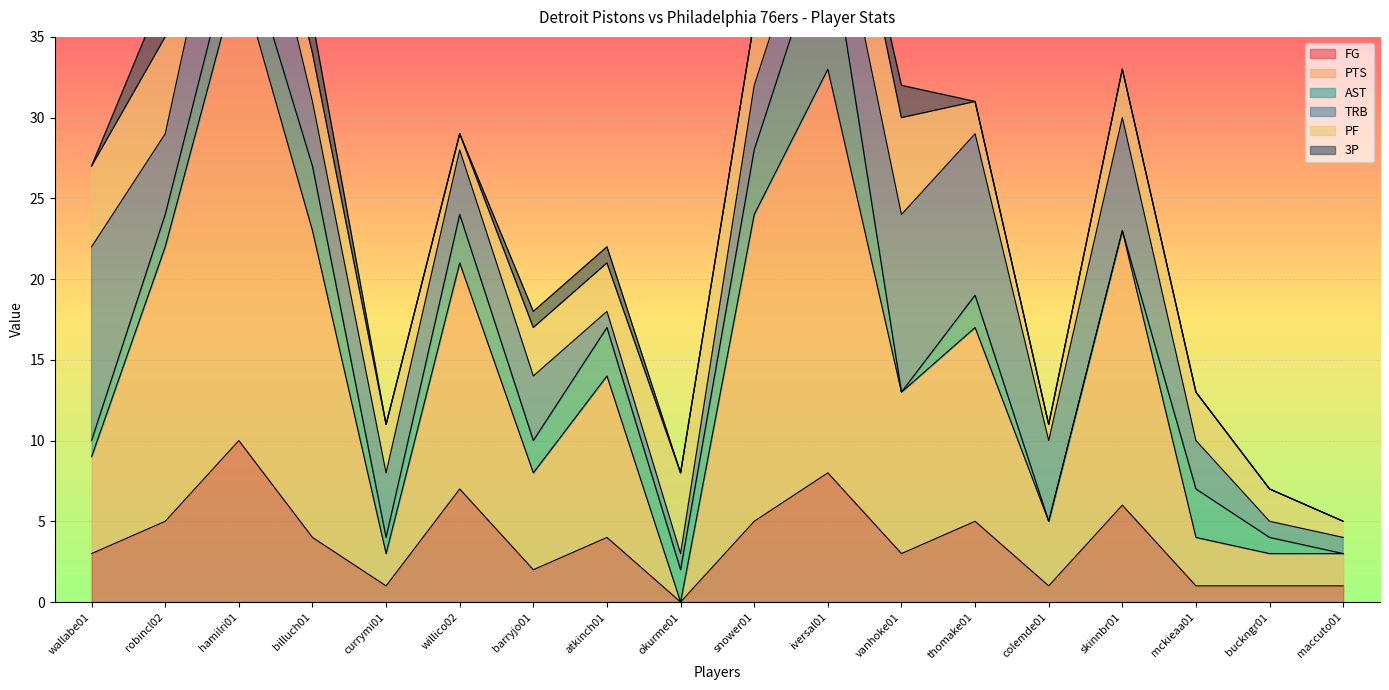

After their last crossing, which series has the higher values: TRB or AST?

TRB